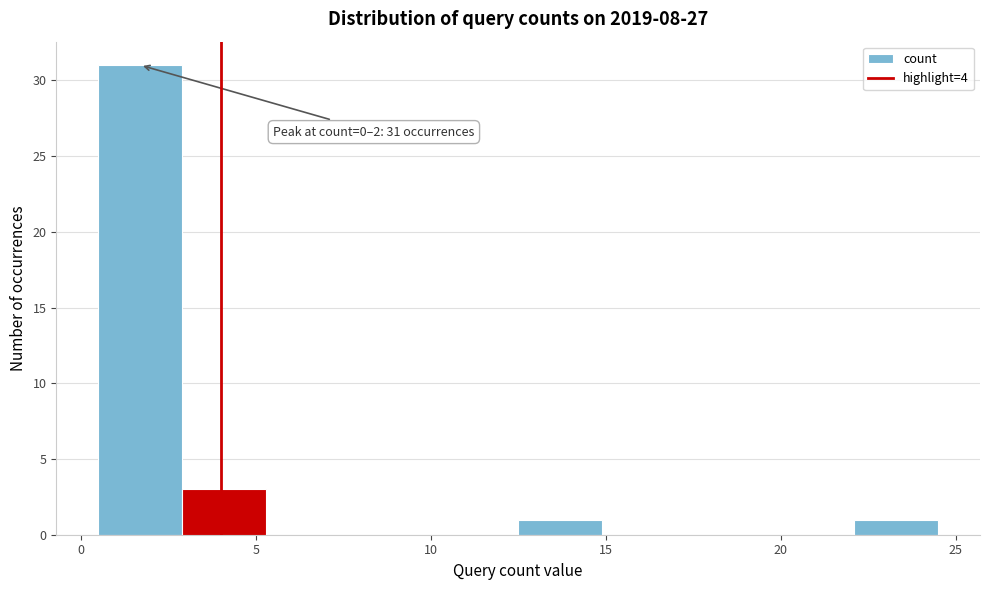

Over which range of the x-axis is the bar tallest?

0.5 to 2.9